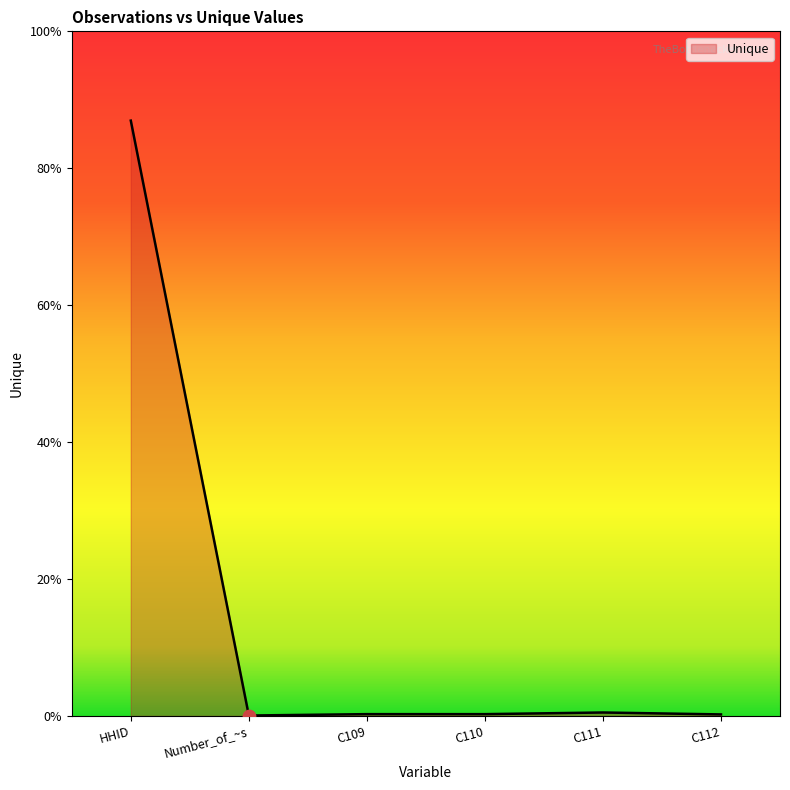

Which has a higher value, C112 or C111?

C111